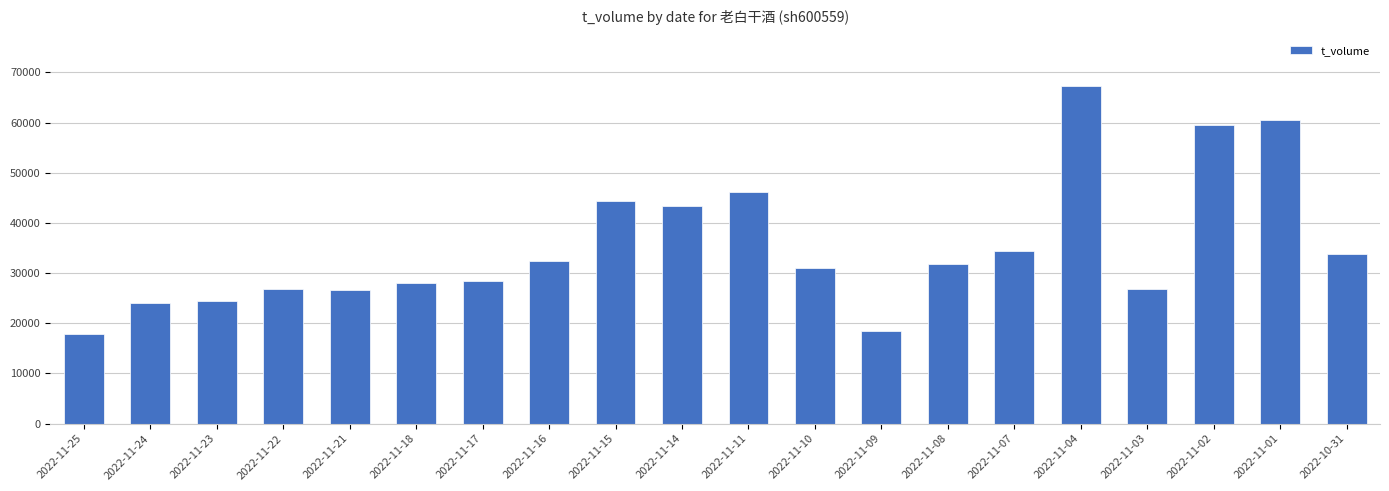

What is the difference between the values at 2022-11-10 and 2022-11-11?

15304